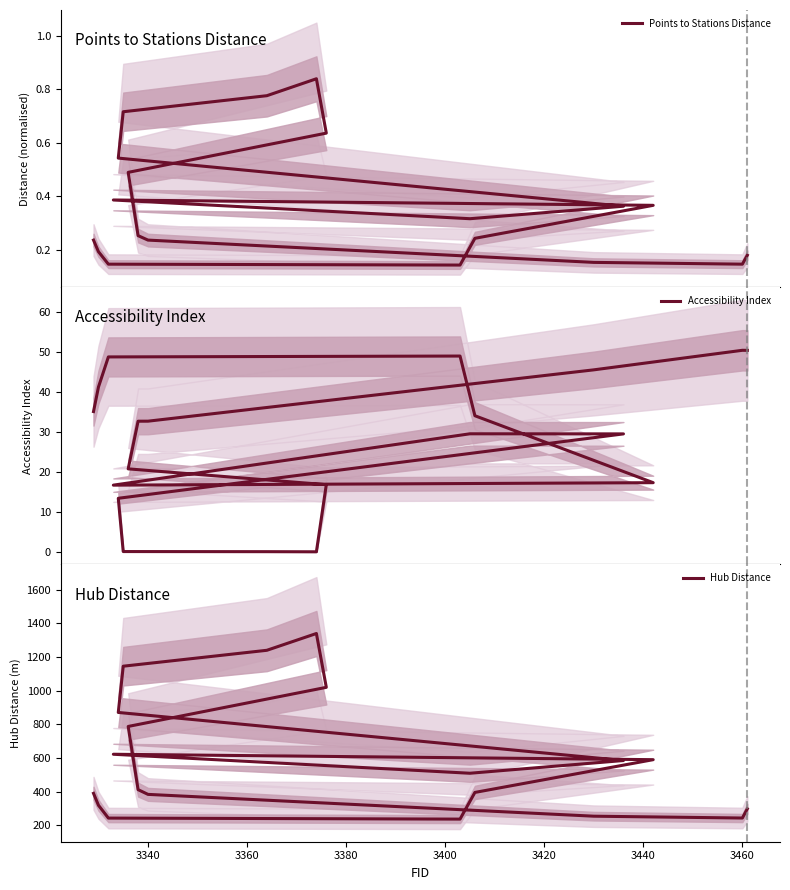

Reading right to left, extract all data points from this chart.

Points to Stations Distance: 0.2	0.1	0.2	0.2	0.3	0.5	0.6	0.8	0.8	0.7	0.5	0.4	0.3	0.4	0.4	0.2	0.1	0.1	0.2	0.2
Accessibility Index: 50.4	50.4	45.5	32.7	32.7	20.8	16.8	0.1	0.1	0.1	13.5	29.5	29.6	16.7	17.3	34.1	49.0	48.8	41.3	35.1
Hub Distance: 298.9	244.3	255.2	384.7	412.9	788.2	1020.4	1340.2	1240.5	1146.0	871.3	585.9	510.3	623.1	590.9	396.3	237.9	244.0	320.1	390.9